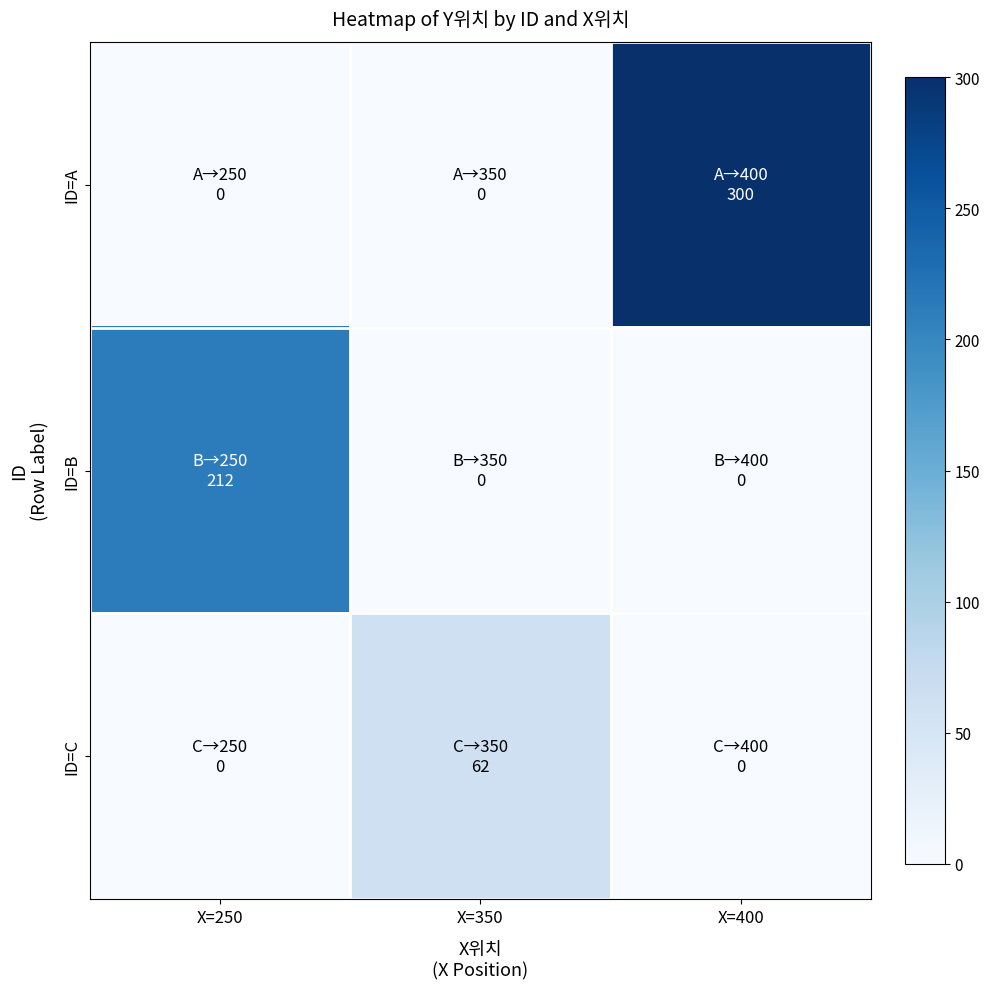

At which category is the sum across all series the highest?

X=400